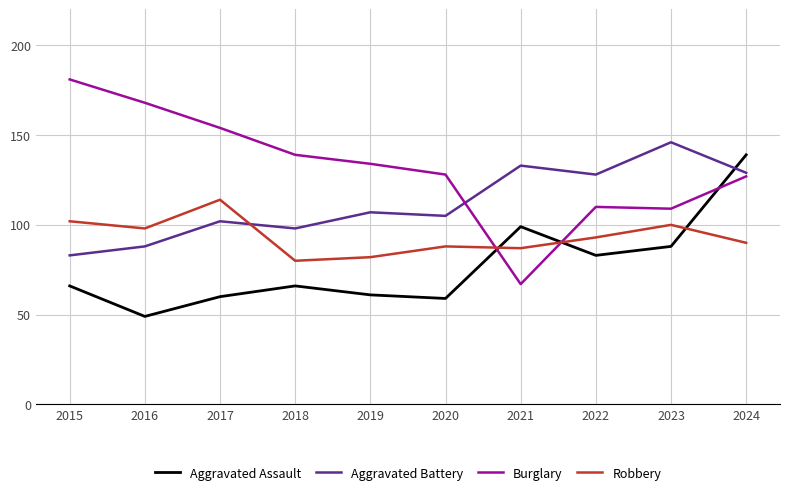

Which series has the widest spread of values?

Burglary